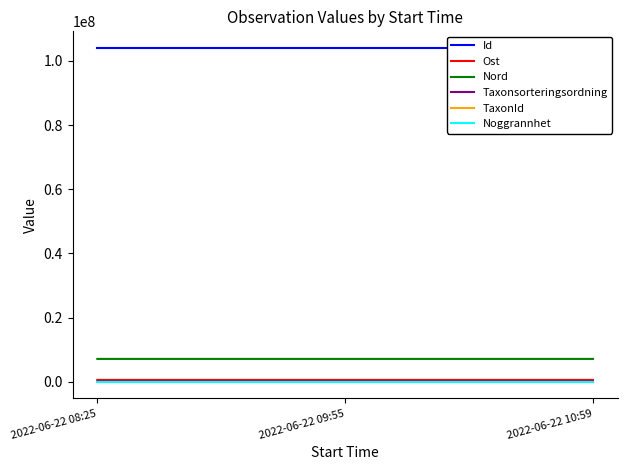

Reading left to right, extract all data points from this chart.

Id: 2022-06-22 08:25=104023416.0	2022-06-22 09:55=104023407.0	2022-06-22 10:59=104023398.0
Ost: 2022-06-22 08:25=543743.5	2022-06-22 09:55=543798.3	2022-06-22 10:59=543928.1
Nord: 2022-06-22 08:25=7094441.5	2022-06-22 09:55=7094387.4	2022-06-22 10:59=7094070.3
Taxonsorteringsordning: 2022-06-22 08:25=78569.0	2022-06-22 09:55=78458.0	2022-06-22 10:59=78569.0
TaxonId: 2022-06-22 08:25=6458.0	2022-06-22 09:55=6457.0	2022-06-22 10:59=6458.0
Noggrannhet: 2022-06-22 08:25=10.0	2022-06-22 09:55=10.0	2022-06-22 10:59=10.0